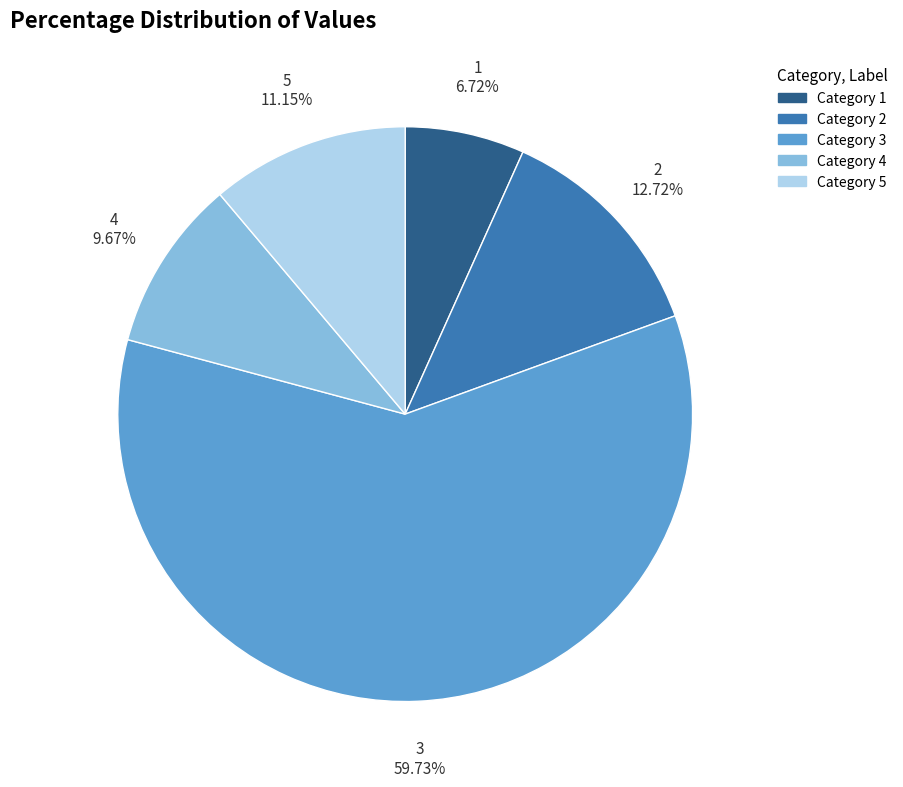

Is there a majority slice in this chart?

Yes